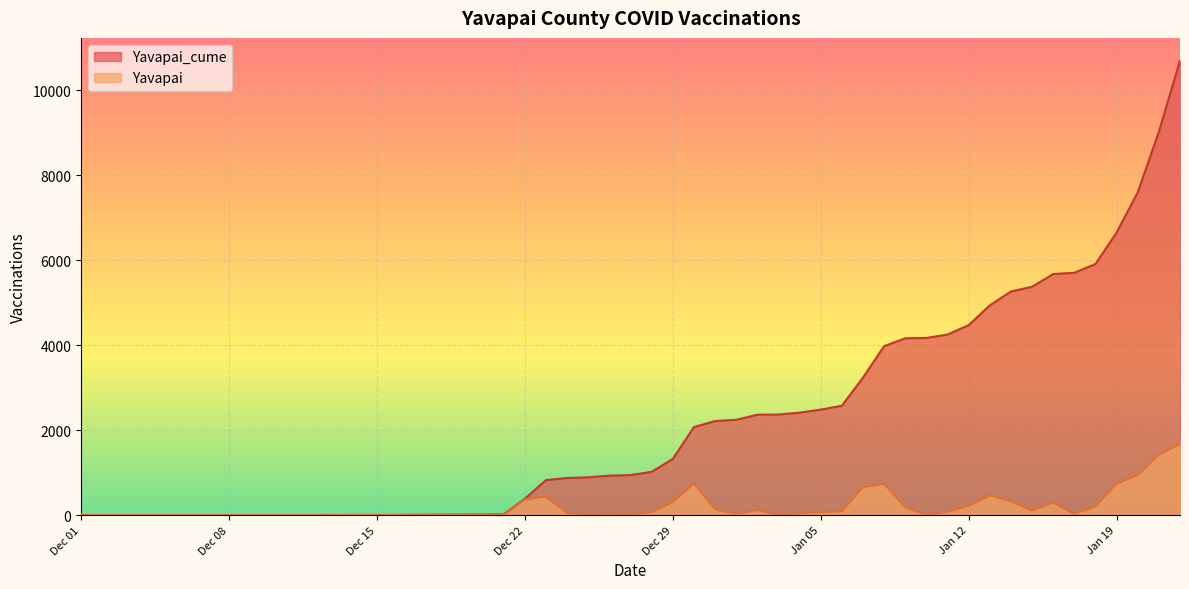

The Yavapai series shows 1 at 2020-12-06. True or false?

True